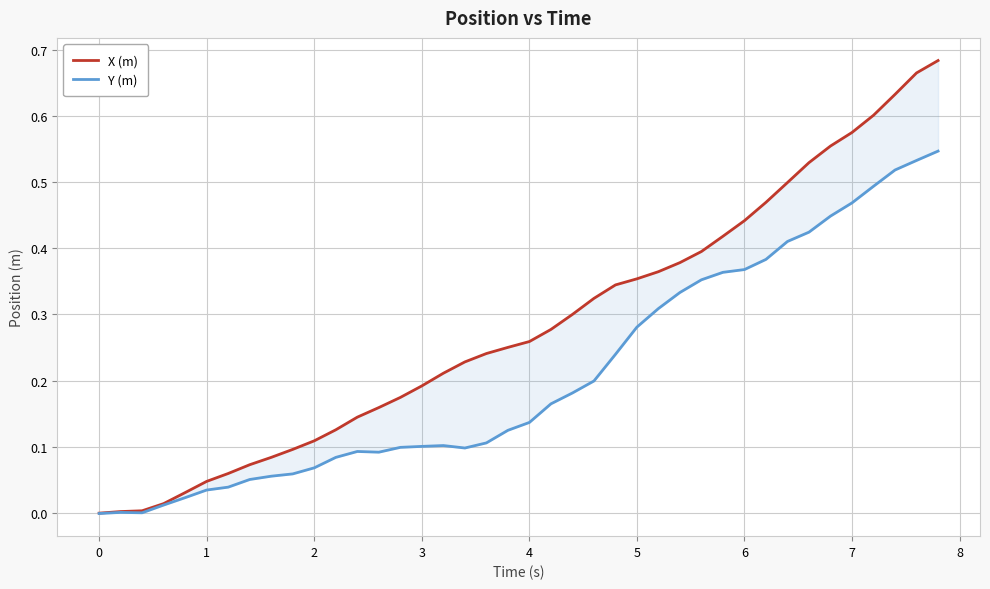

Reading left to right, what are all the values shown in this chart?

X (m): -0.0	0.0	0.0	0.0	0.0	0.0	0.1	0.1	0.1	0.1	0.1	0.1	0.1	0.2	0.2	0.2	0.2	0.2	0.2	0.3	0.3	0.3	0.3	0.3	0.3	0.4	0.4	0.4	0.4	0.4	0.4	0.5	0.5	0.5	0.6	0.6	0.6	0.6	0.7	0.7
Y (m): -0.0	0.0	0.0	0.0	0.0	0.0	0.0	0.1	0.1	0.1	0.1	0.1	0.1	0.1	0.1	0.1	0.1	0.1	0.1	0.1	0.1	0.2	0.2	0.2	0.2	0.3	0.3	0.3	0.4	0.4	0.4	0.4	0.4	0.4	0.4	0.5	0.5	0.5	0.5	0.5